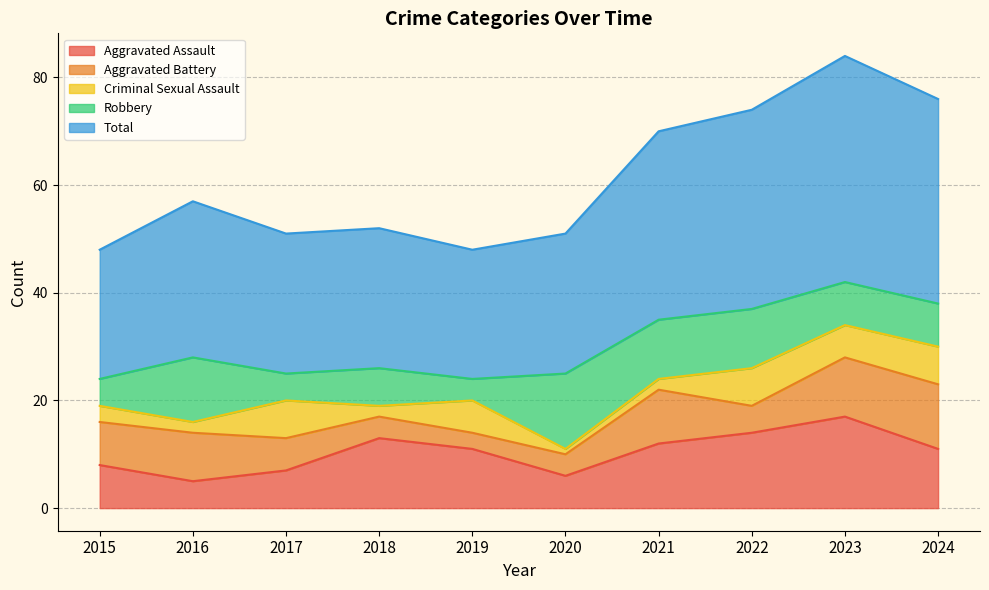

What is the average value of the Total series?

31